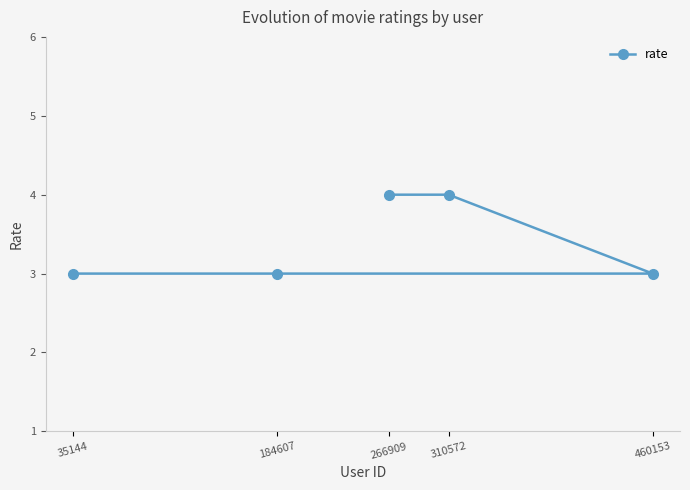

List the labels in order of value, smallest first.

35144, 184607, 460153, 310572, 266909